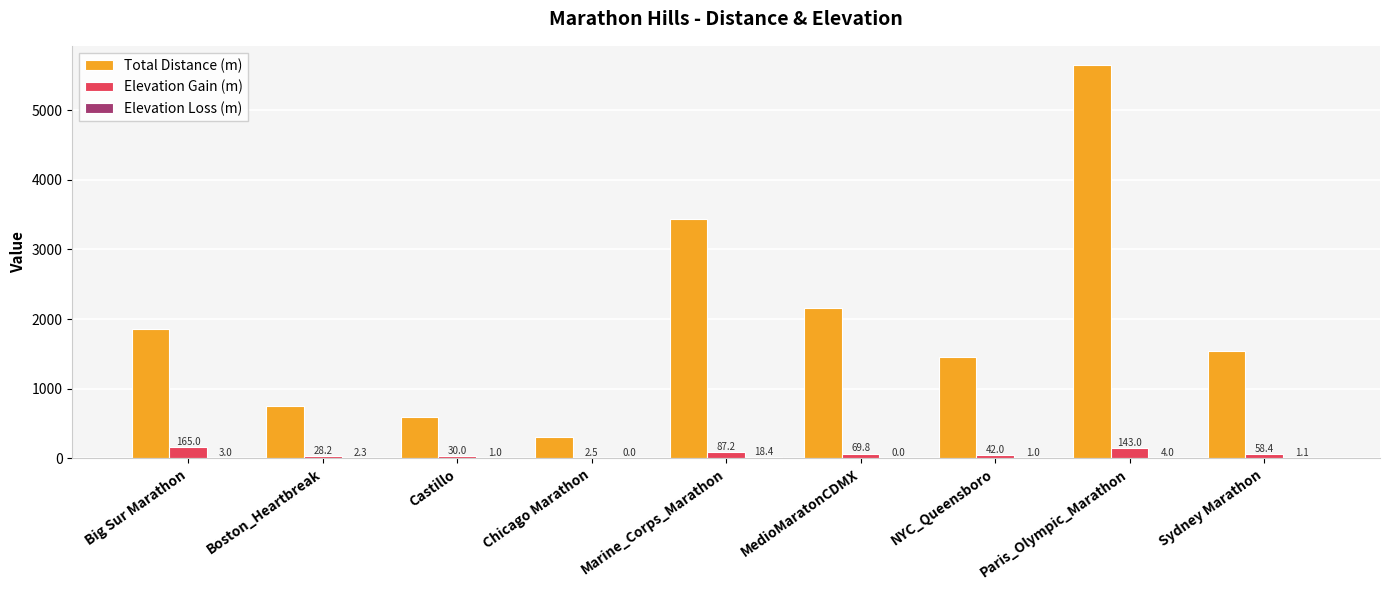

What value does the Total Distance (m) series have at Big Sur Marathon?

1851.0